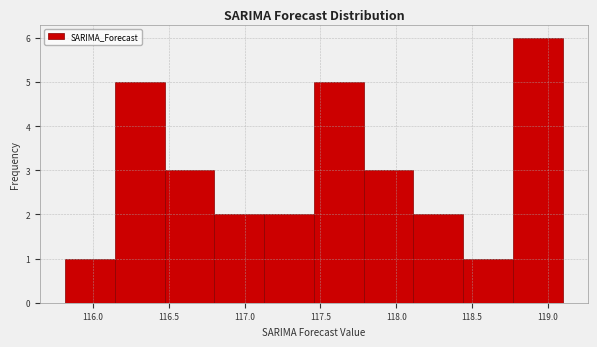

Reading left to right, list every bar in this chart as the range it spans on the x-axis followed by its height. Neither the bar edges nor the heights are printed on the chart, so give them approximately, as read against the axes.

115.80 to 116.15: 1
116.15 to 116.45: 5
116.45 to 116.80: 3
116.80 to 117.15: 2
117.15 to 117.45: 2
117.45 to 117.80: 5
117.80 to 118.10: 3
118.10 to 118.45: 2
118.45 to 118.75: 1
118.75 to 119.10: 6